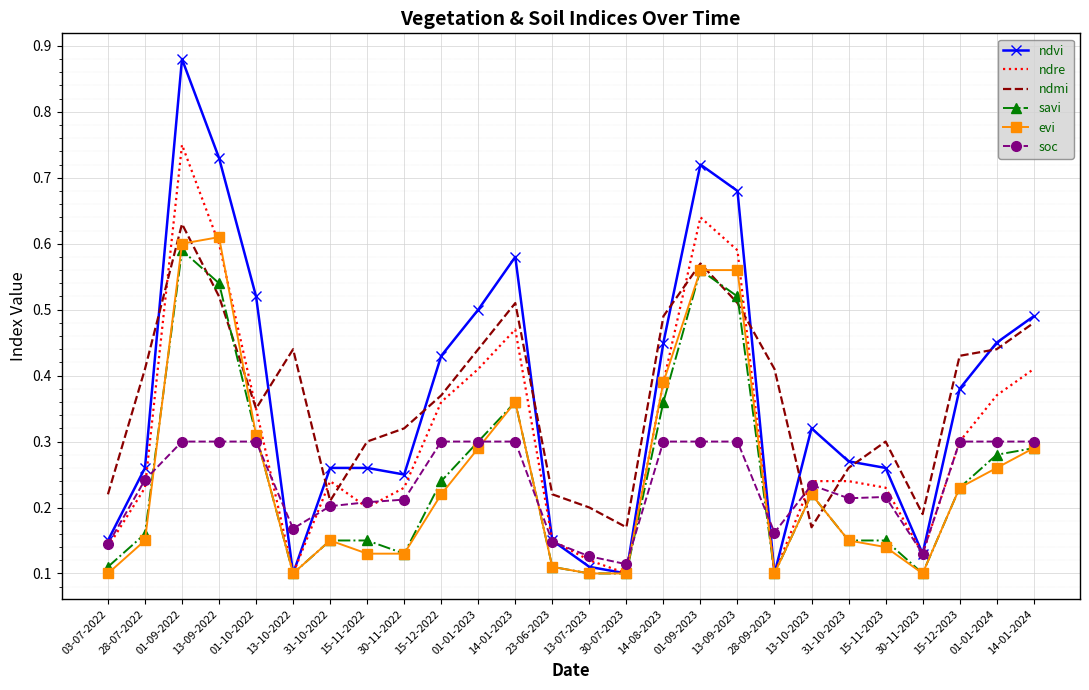

At how many categories does at least one series exceed 0?

26